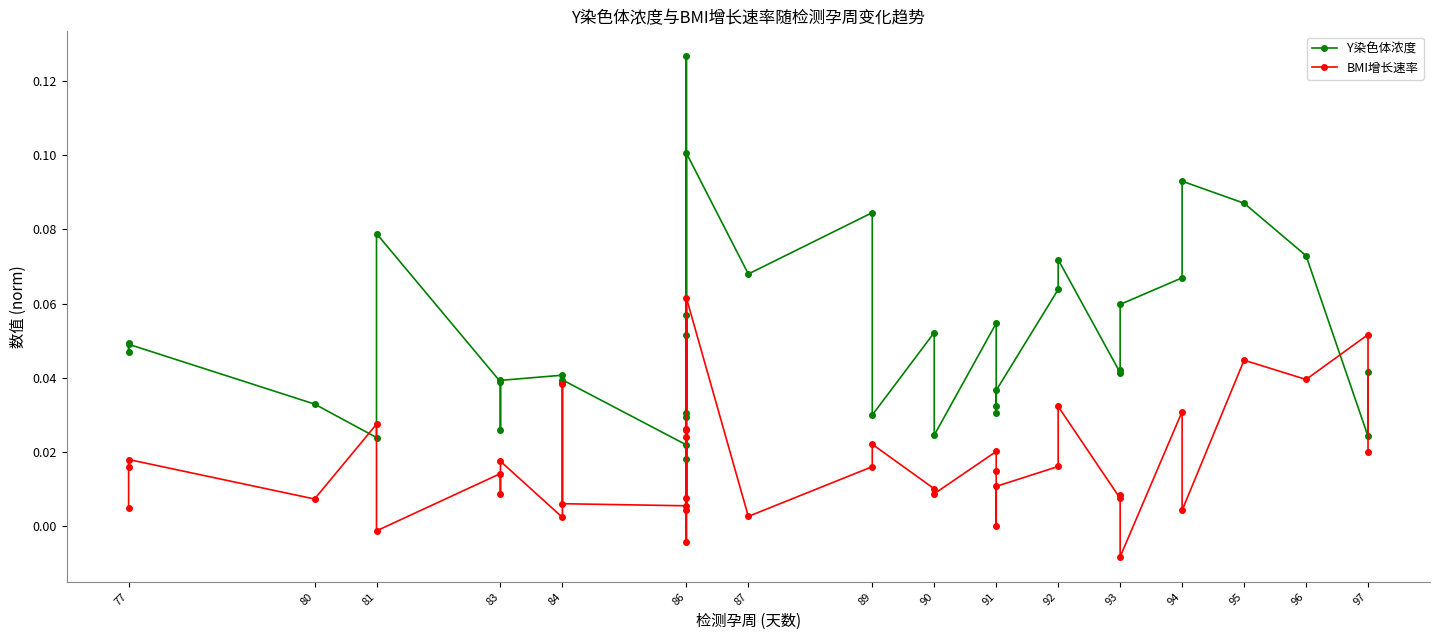

What is the value of the BMI增长速率 point at the 39th from the left?

0.1